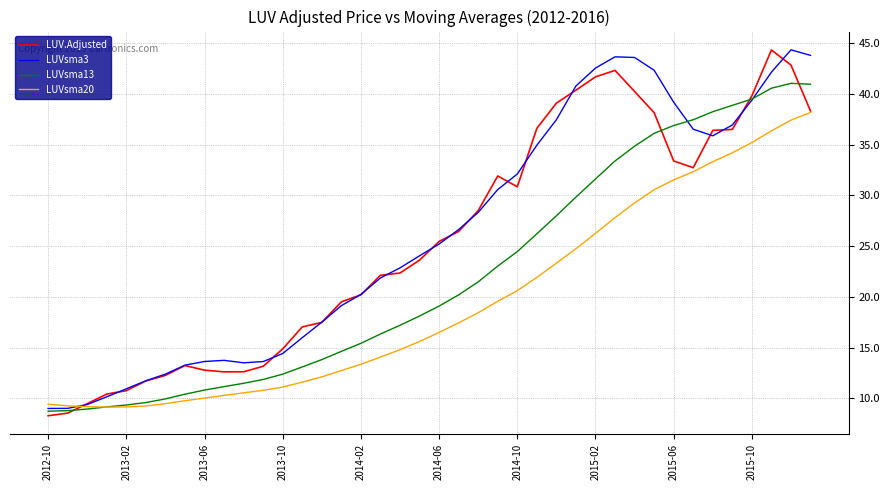

What is the maximum value shown in the chart?

44.4